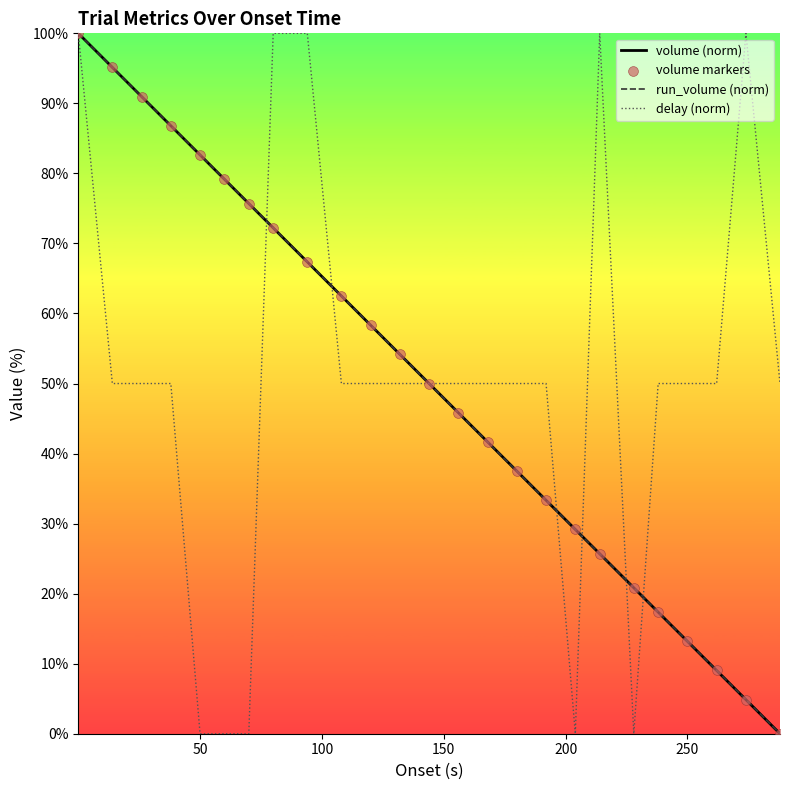

At how many categories does at least one series exceed 62?

12